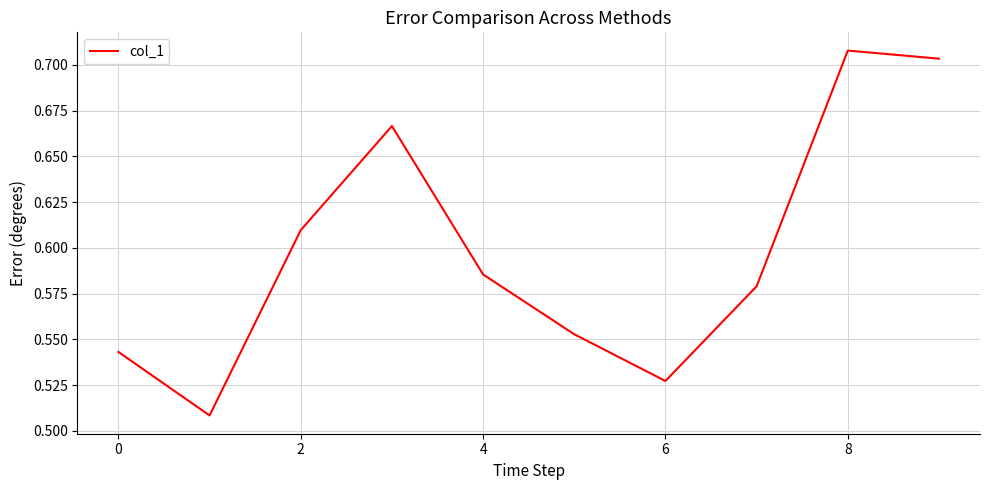

What is the smallest value displayed?

0.5